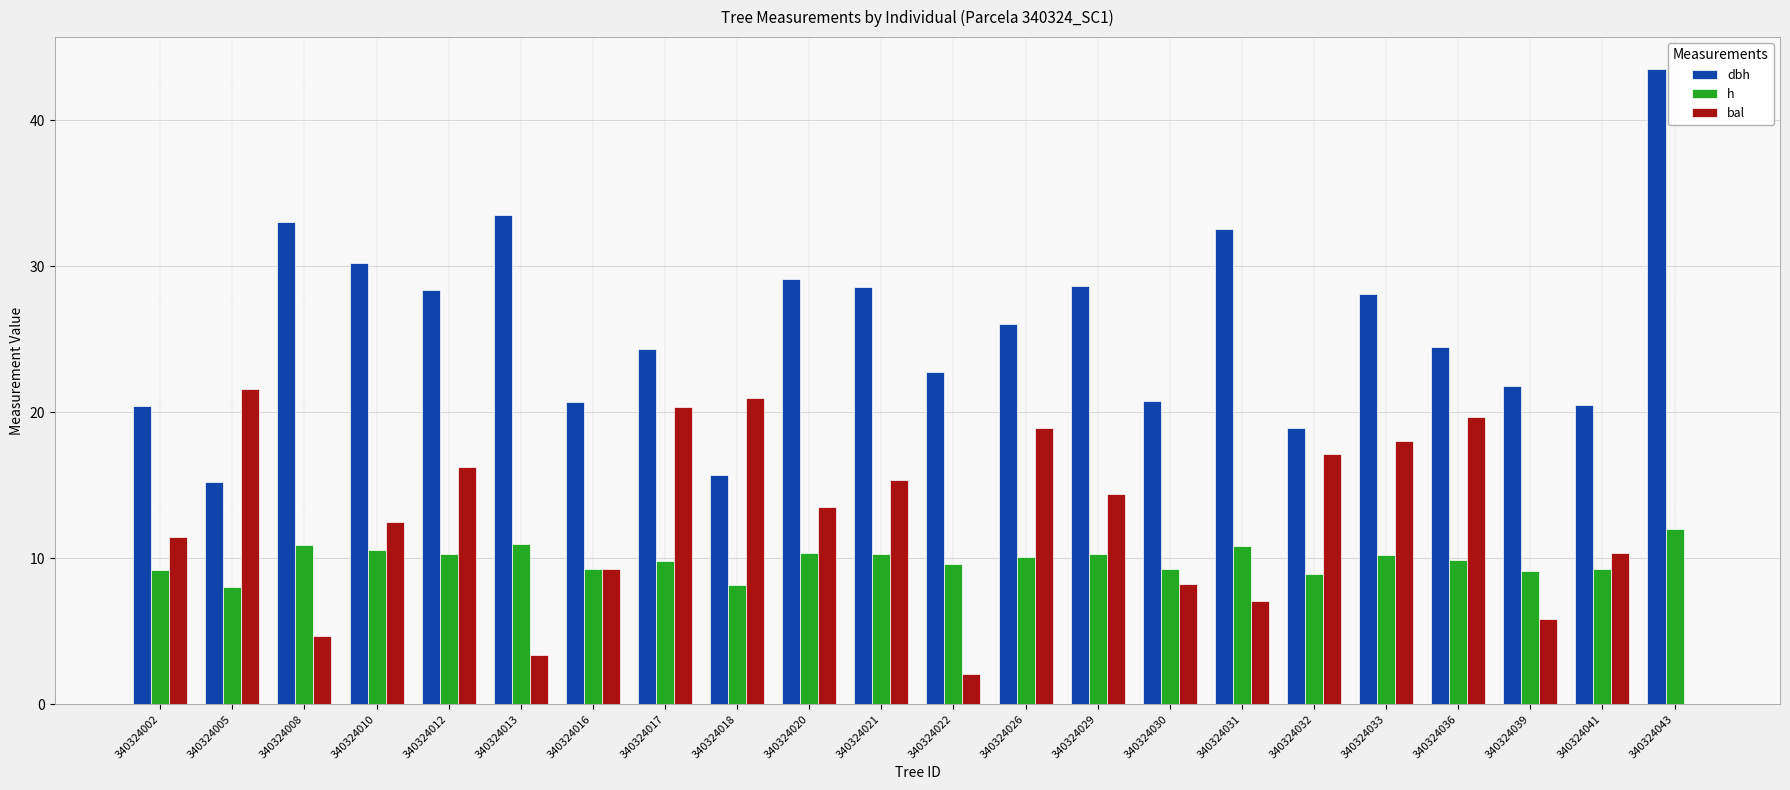

Is it true that h equals 16.5 at 340324008?

False